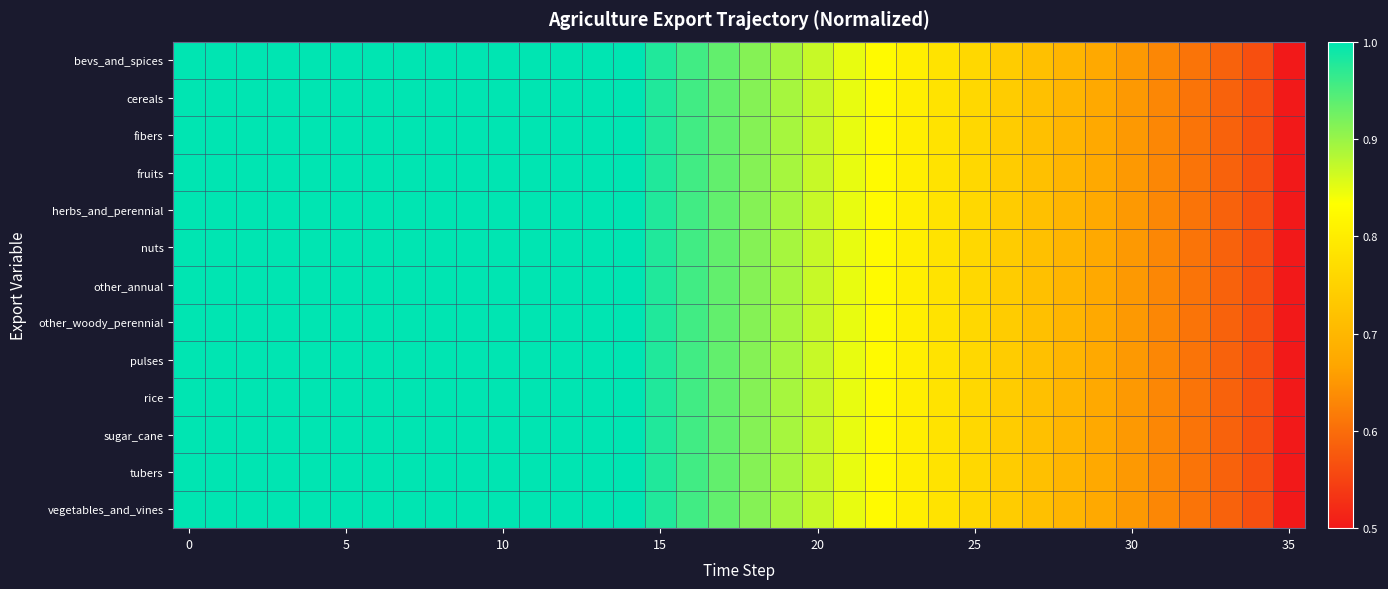

At how many categories does at least one series exceed 0?

36